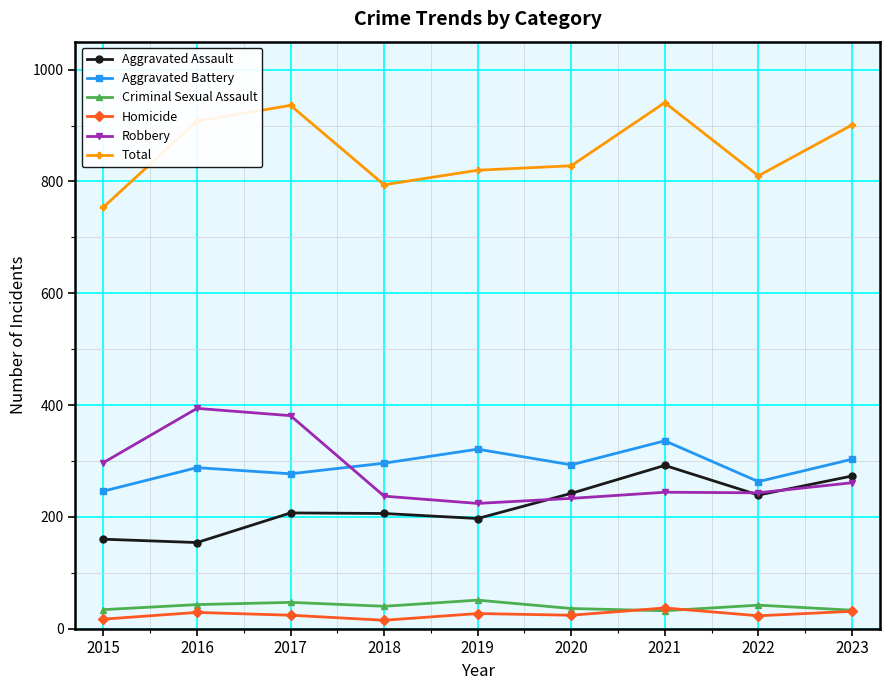

What is the maximum value shown in the chart?

941